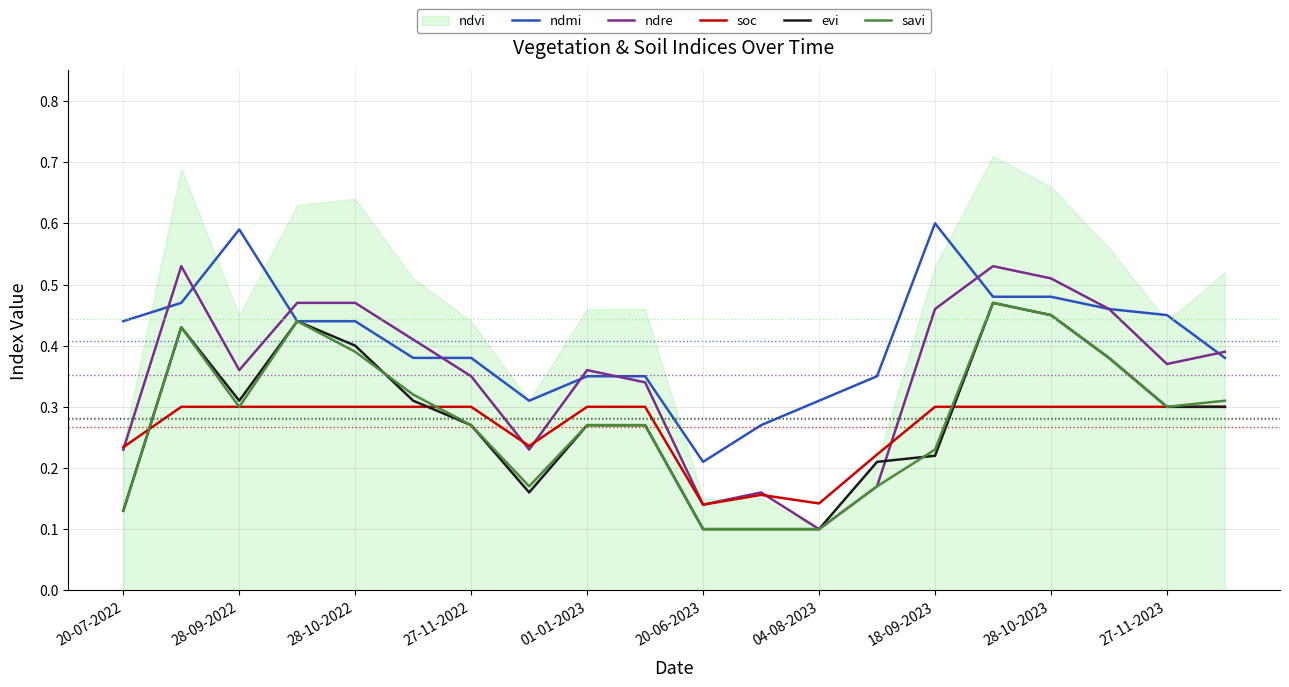

The savi series shows 0.3 at 18-09-2023. True or false?

False